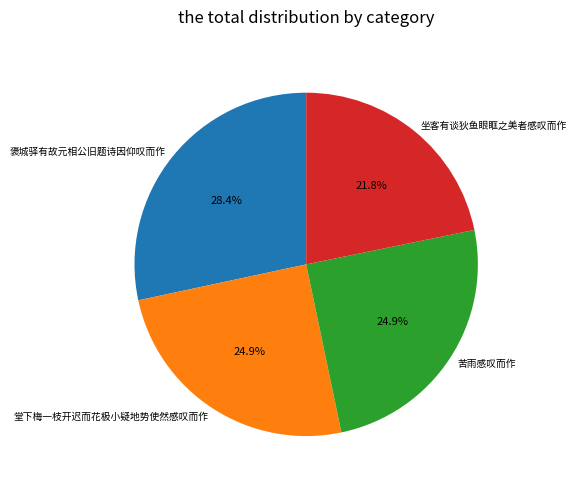

What is the ratio of the value at 堂下梅一枝开迟而花极小疑地势使然感叹而作 to the value at 褒城驿有故元相公旧题诗因仰叹而作?

0.9